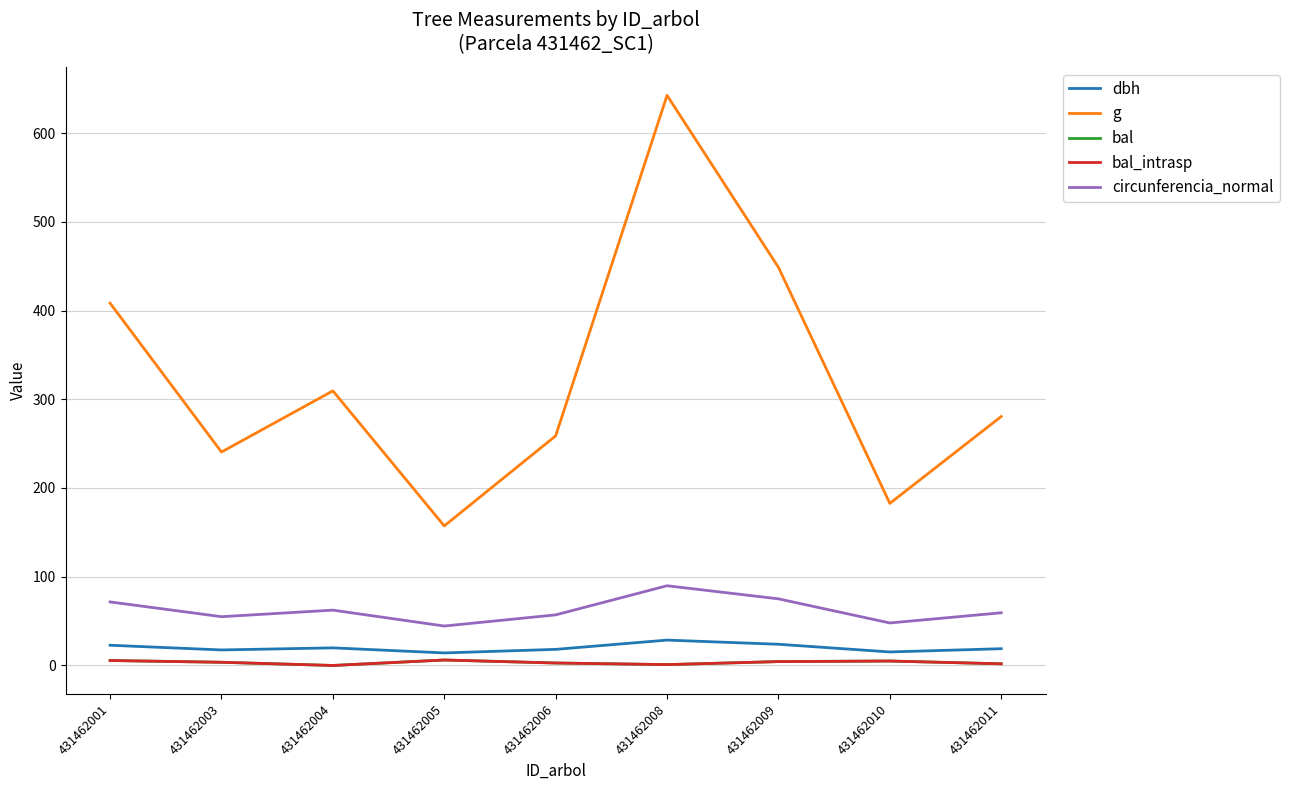

At which category does bal reach its first local peak?

431462005